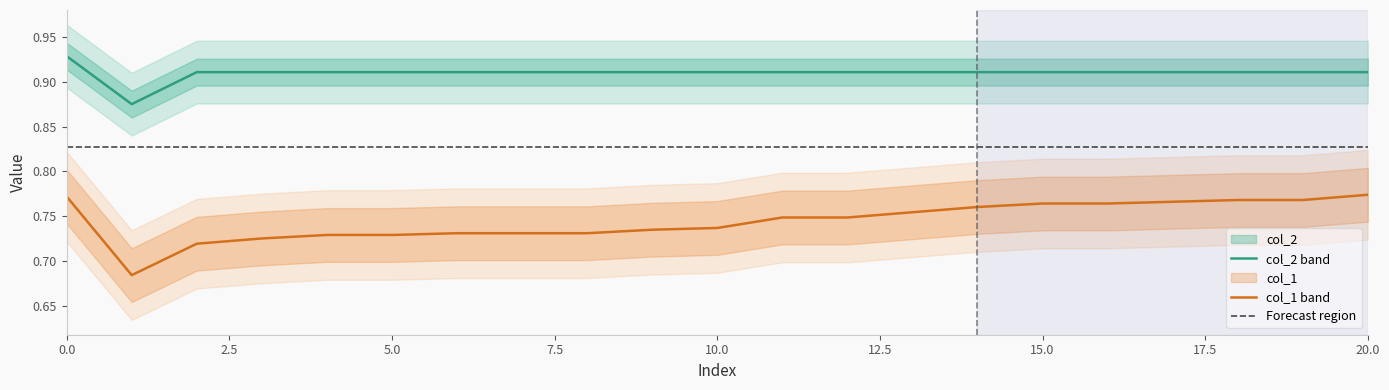

What is the maximum value for col_2?

0.9